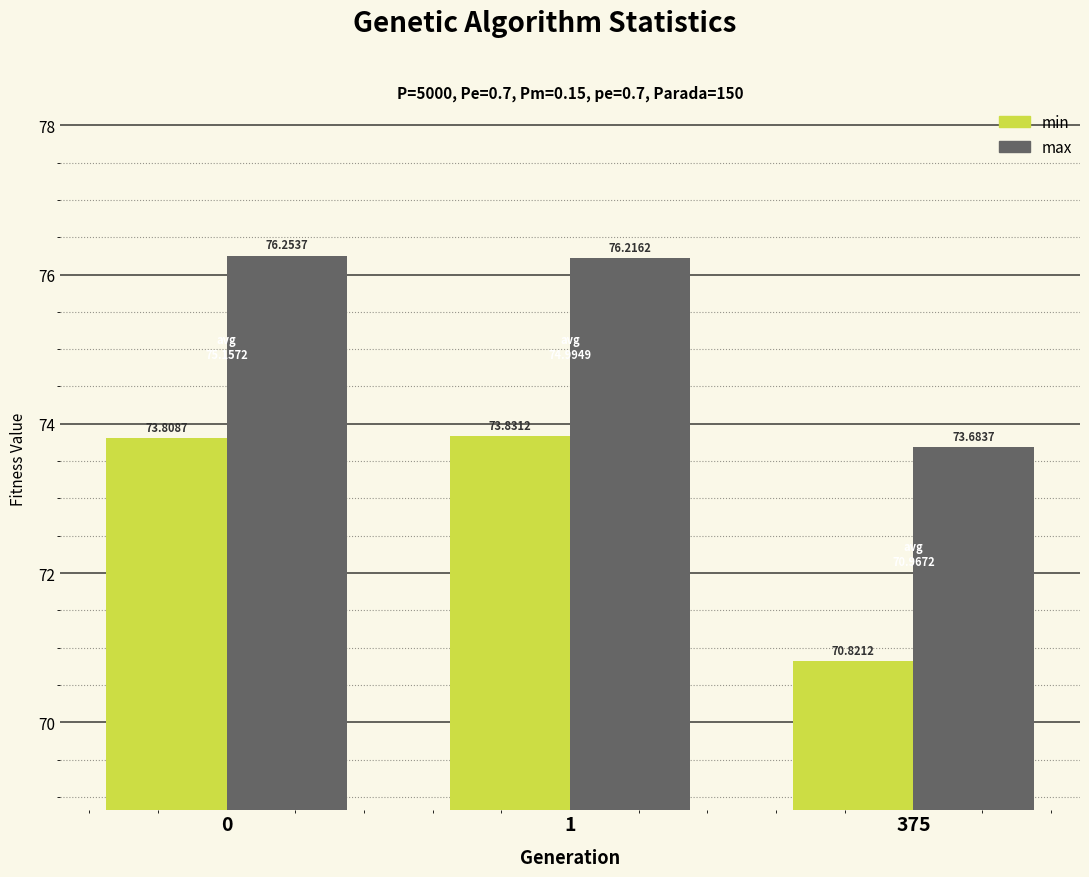

Is it true that max equals 116.1 at 375?

False